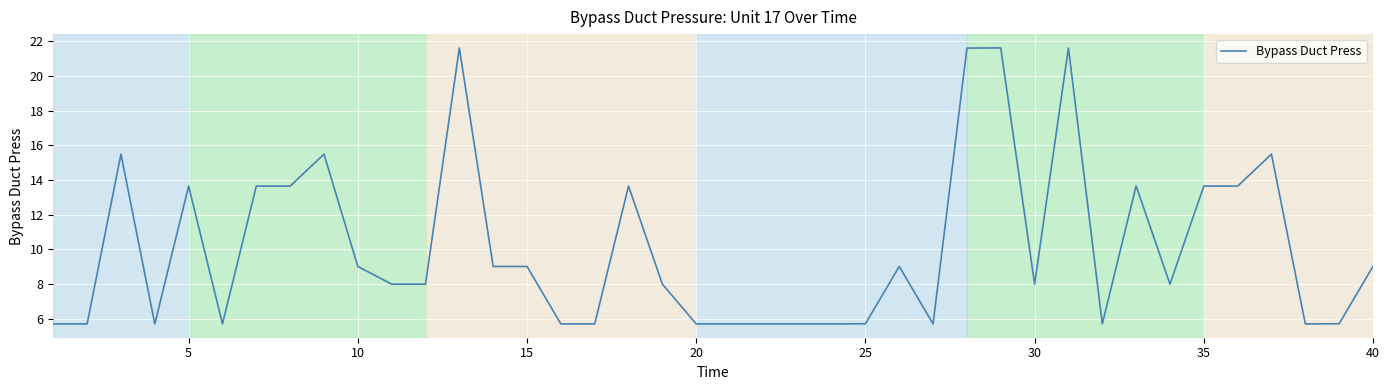

What is the difference between the maximum and minimum values?

15.9